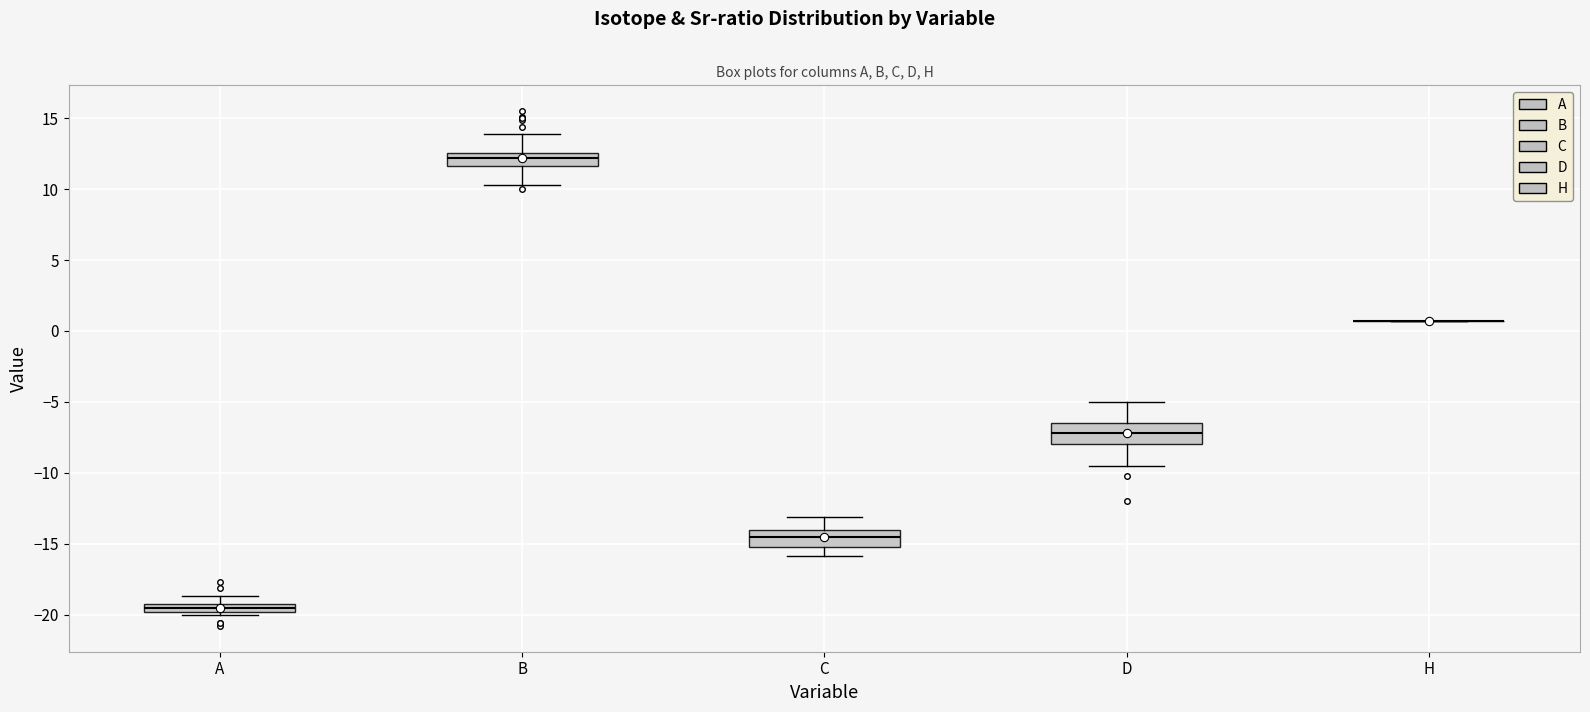

Where is the upper edge of the box for C on the y-axis? The values are not printed on the chart, so give them approximately, as read against the axis.

-14.0